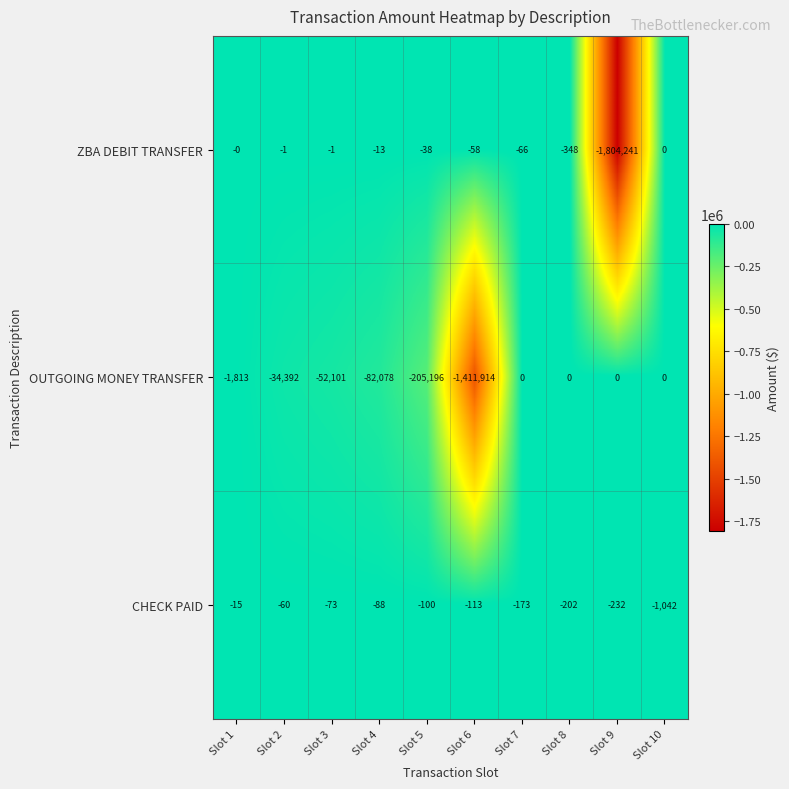

The value of OUTGOING MONEY TRANSFER at Slot 10 is 0. True or false?

True